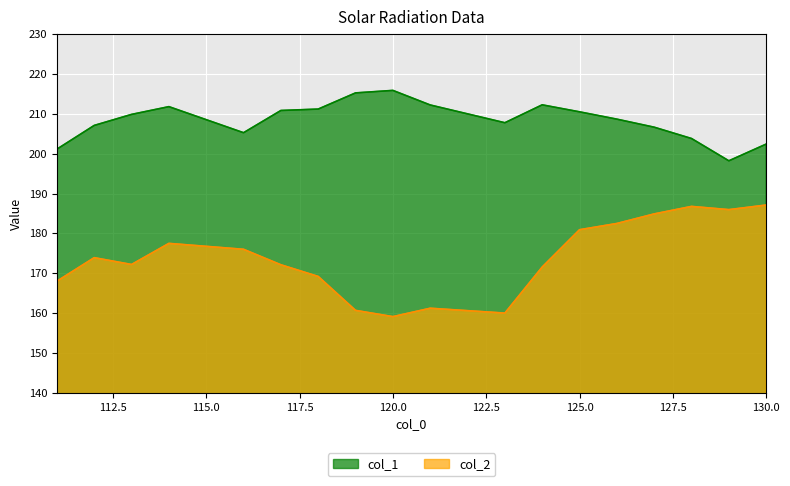

How many data points does each series have?

18